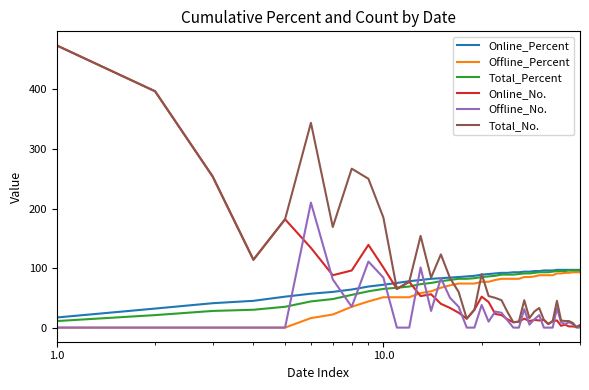

After their last crossing, which series has the higher values: Total_No. or Offline_Percent?

Offline_Percent